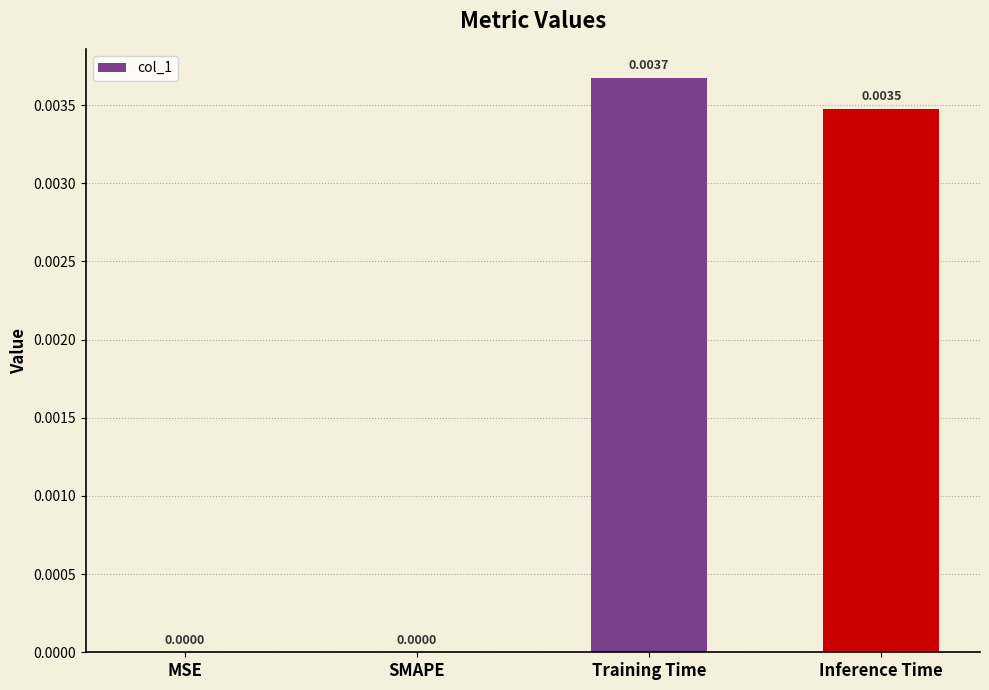

Which category has the highest value across all series?

Training Time